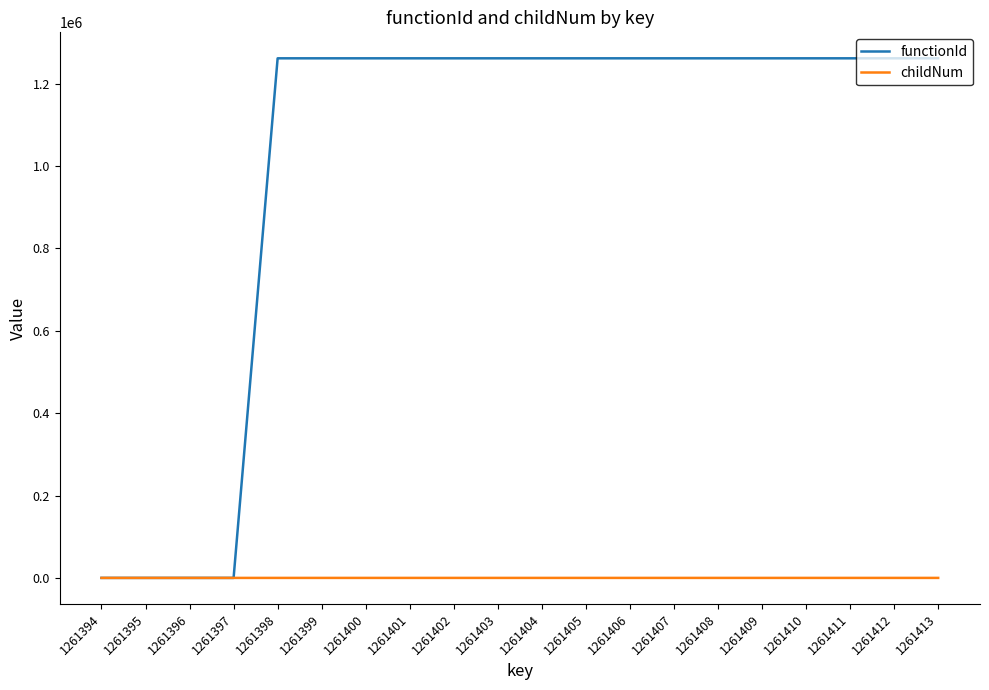

Rank the series by their maximum value, from lowest to highest.

childNum, functionId